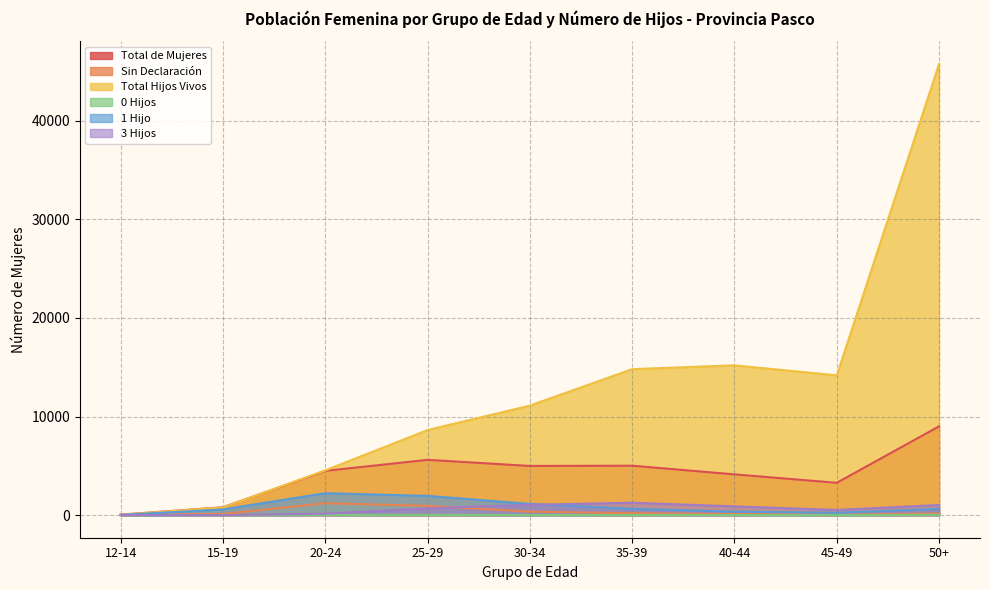

How many categories are shown in the chart?

9